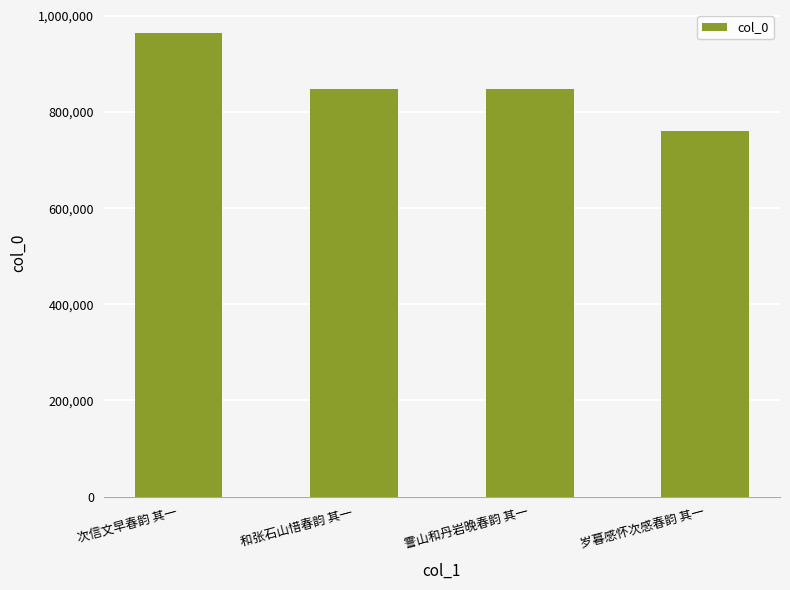

What is the difference between the second highest and minimum values?

88976